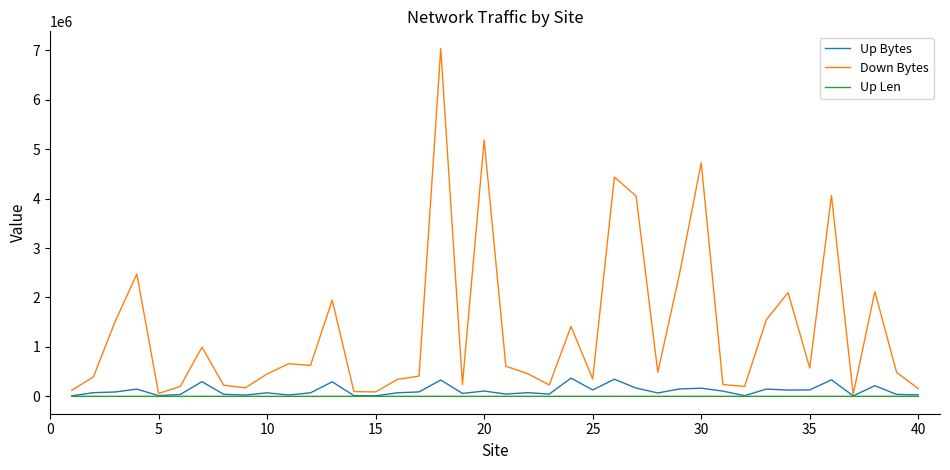

Which series has the largest total across all categories?

Down Bytes